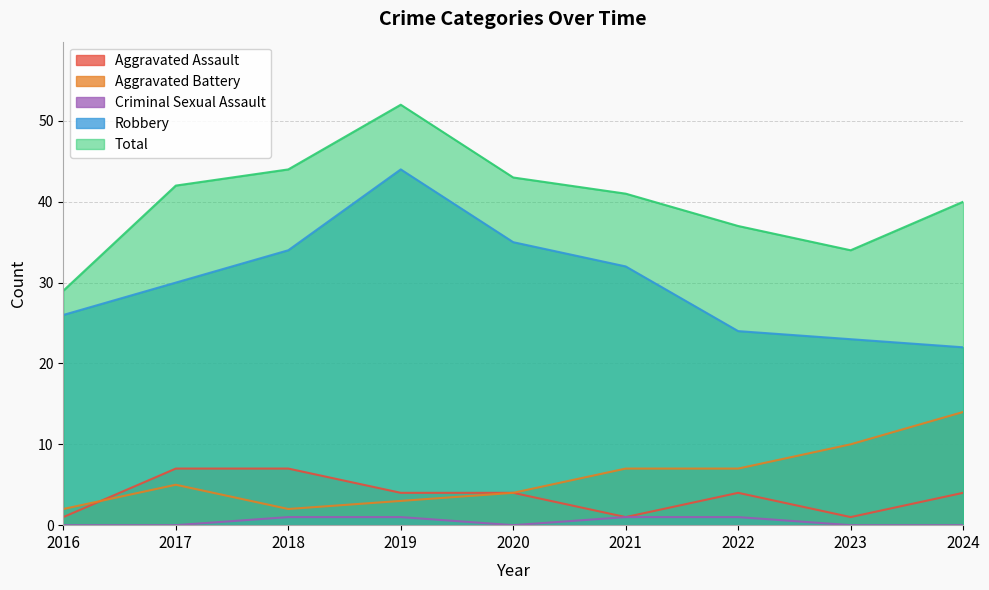

Which category has the highest value in the Aggravated Assault series?

2017